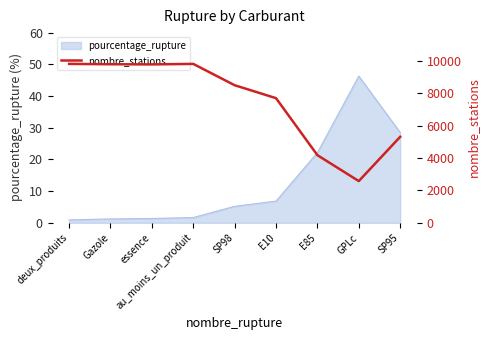

The value of pourcentage_rupture at au_moins_un_produit is 1.7. True or false?

True